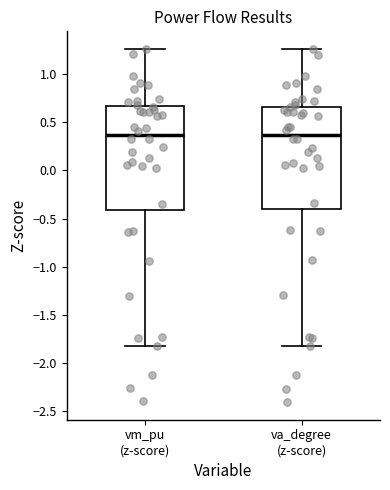

Where does the lower whisker of the box for va_degree (z-score) end on the y-axis? The values are not printed on the chart, so give them approximately, as read against the axis.

-1.80